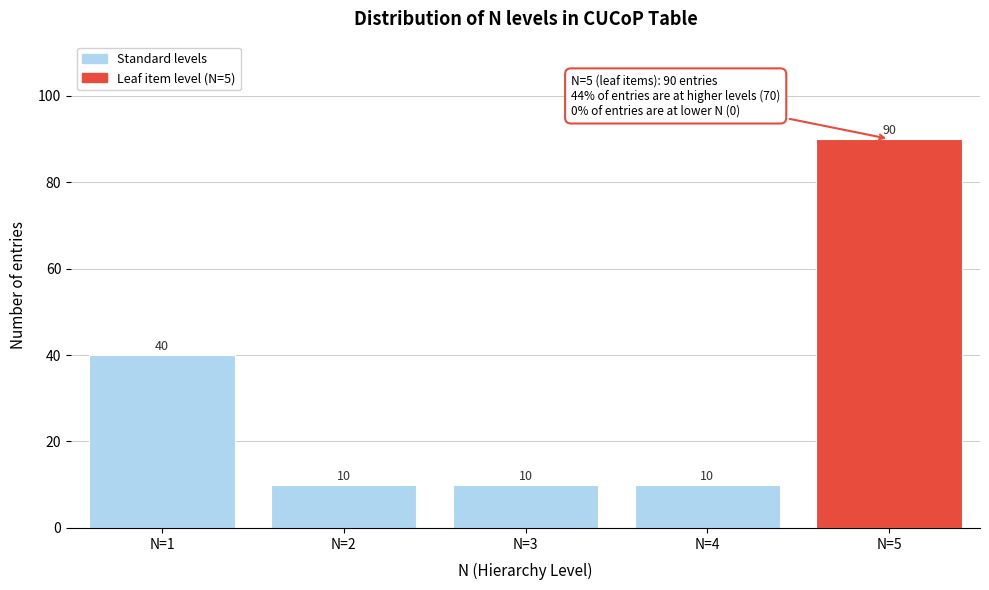

Reading left to right, what are all the values shown in this chart?

N=1=40	N=2=10	N=3=10	N=4=10	N=5=90